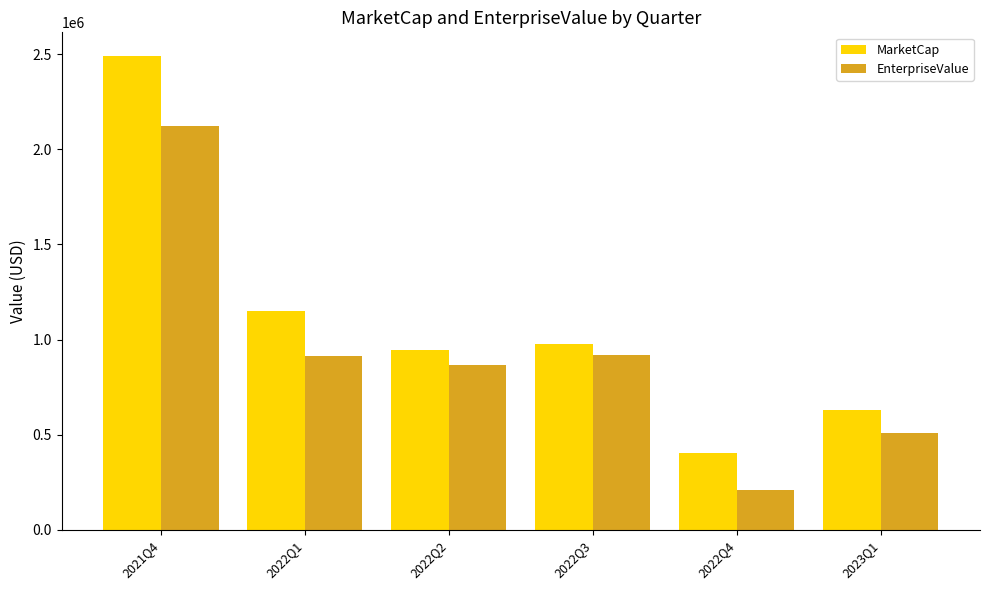

Which series has the largest range (max minus min)?

MarketCap